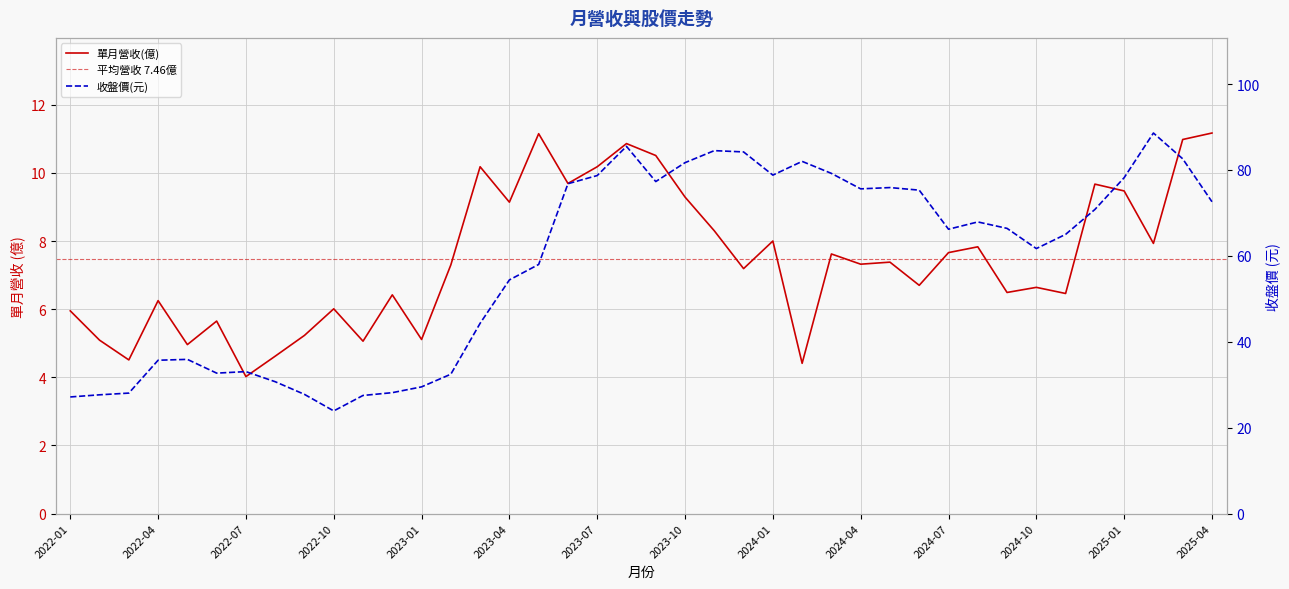

Which series has the widest spread of values?

收盤價(元)